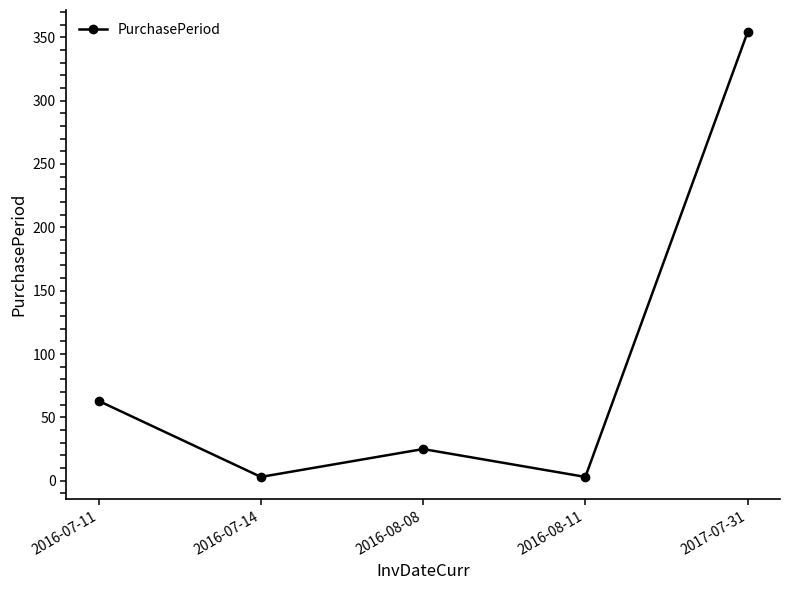

Does the chart display data point markers on the line(s)?

Yes